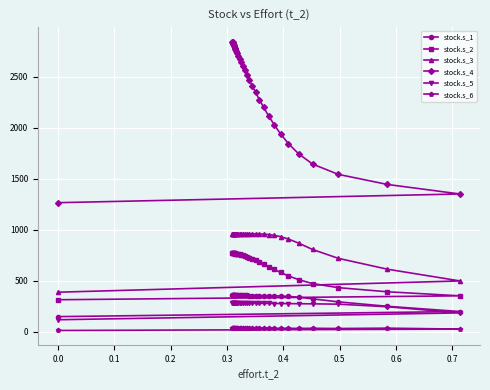

What is the smallest value displayed?

13.8